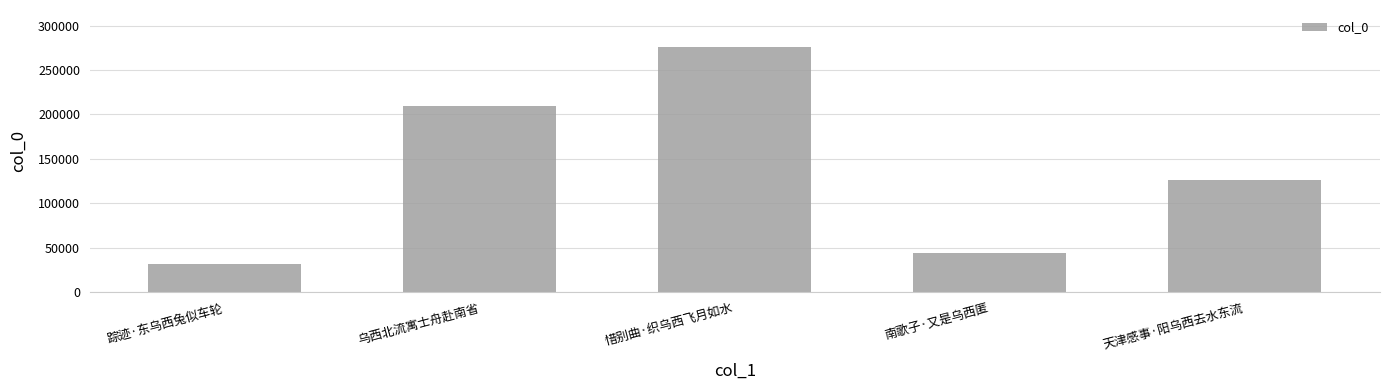

What is the difference between the values at 南歌子·又是乌西匿 and 乌西北流寓士舟赴南省?

164771